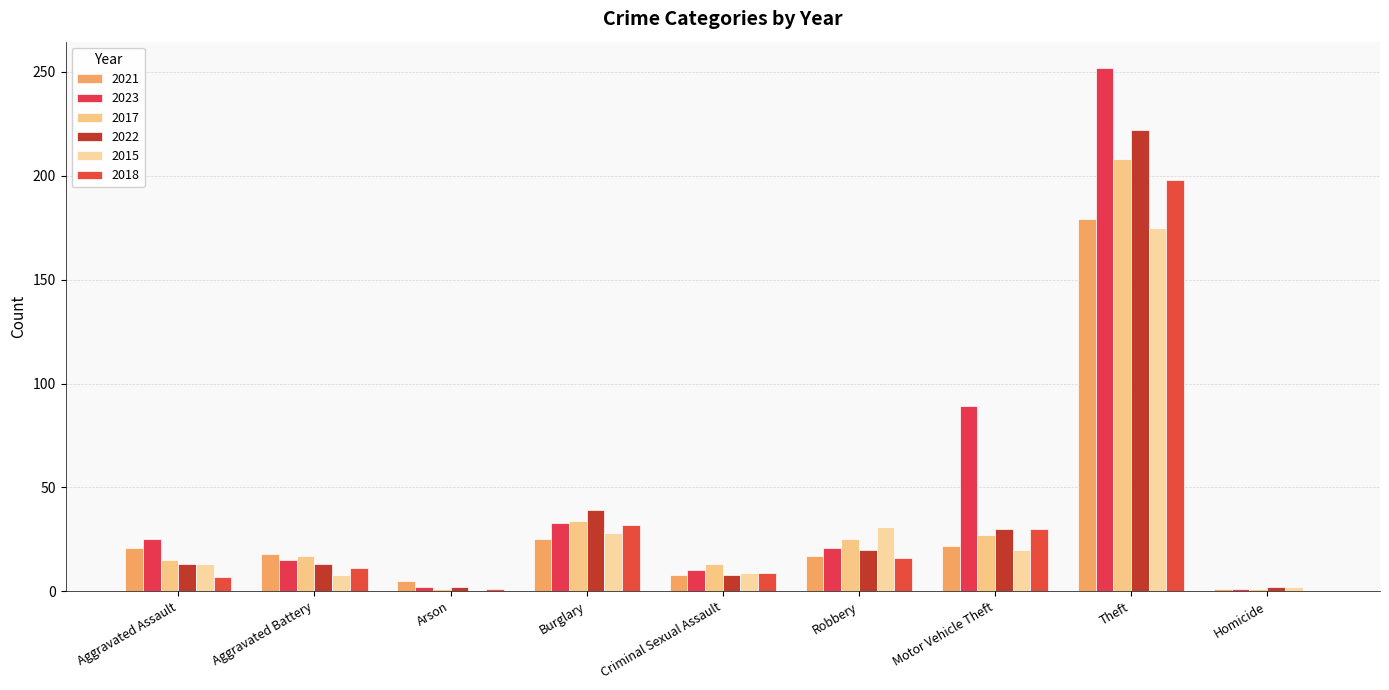

Between Aggravated Assault and Criminal Sexual Assault, which series saw the biggest shift?

2023